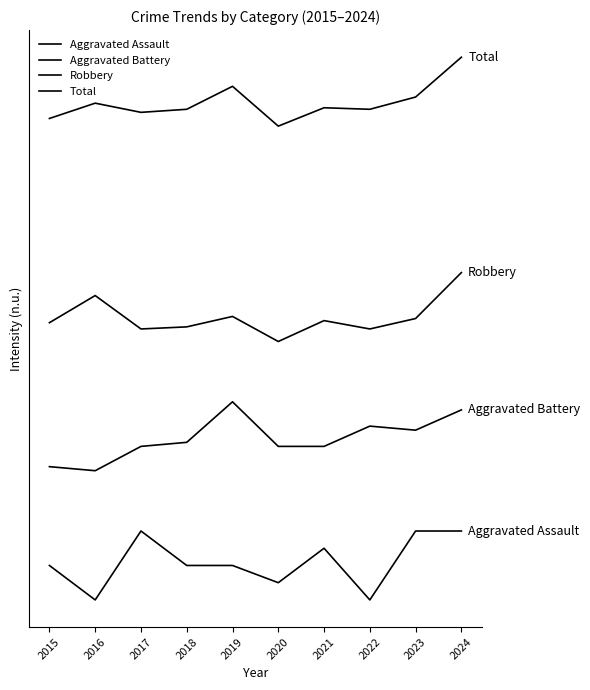

Does the chart display data point markers on the line(s)?

No